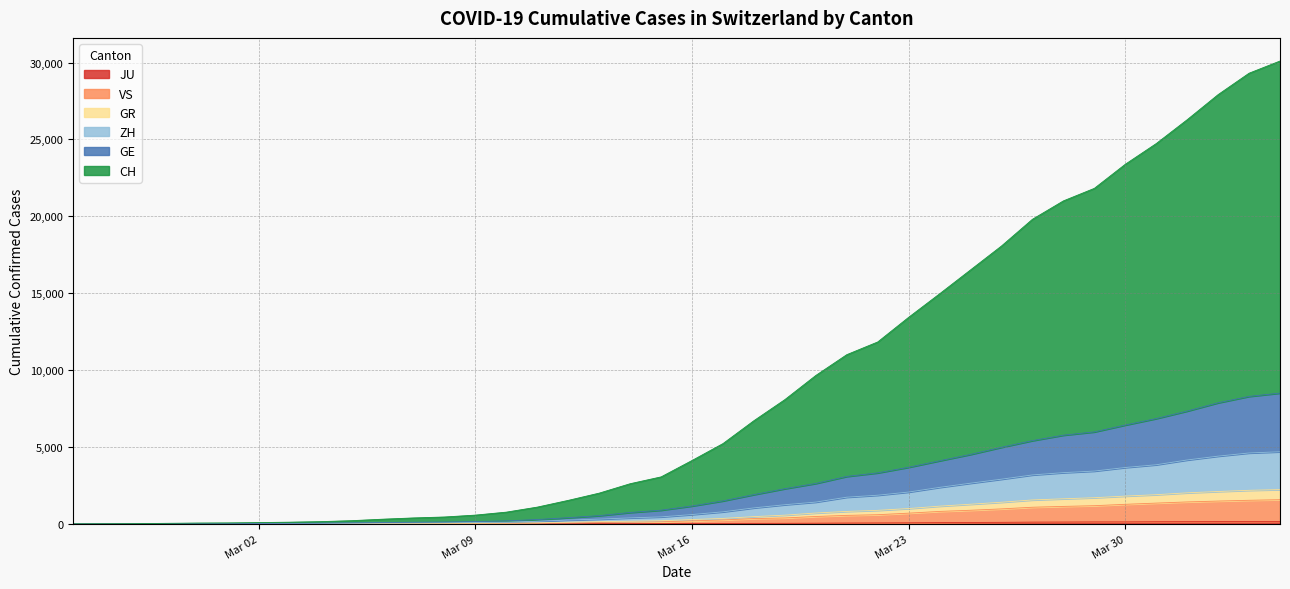

The VS series shows 55 at Mar 16. True or false?

False